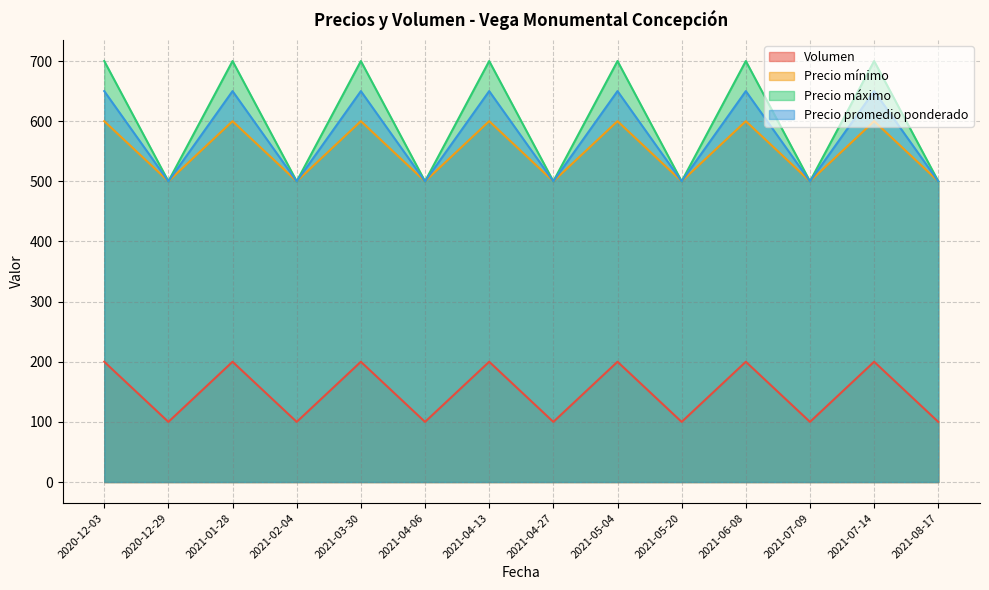

Between 2021-05-04 and 2021-05-20, which is larger?

2021-05-04